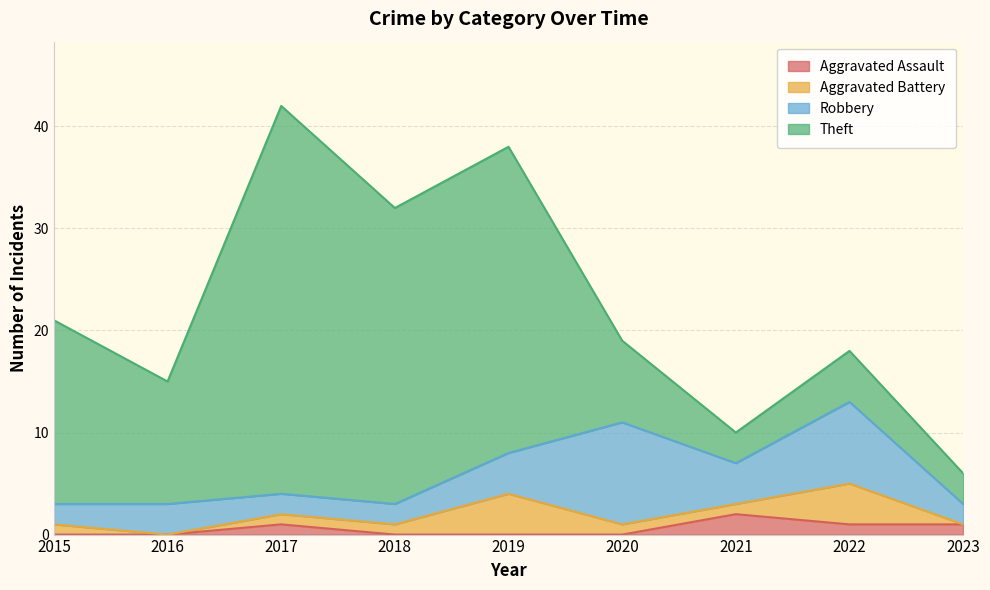

What are all the series names shown in the legend?

Aggravated Assault, Aggravated Battery, Robbery, Theft